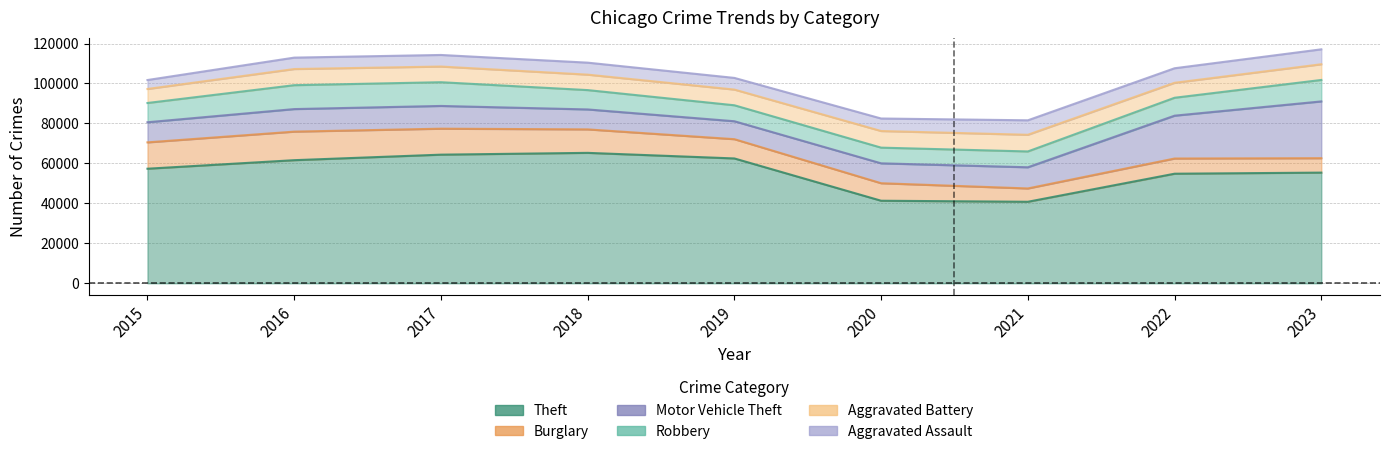

Reading right to left, list all the values displayed in this chart.

Theft: 2023=55400	2022=54851	2021=40807	2020=41326	2019=62492	2018=65287	2017=64386	2016=61621	2015=57350
Burglary: 2023=7215	2022=7595	2021=6662	2020=8758	2019=9638	2018=11747	2017=13001	2016=14289	2015=13184
Motor Vehicle Theft: 2023=28421	2022=21451	2021=10603	2020=9959	2019=8977	2018=9985	2017=11380	2016=11286	2015=10068
Robbery: 2023=10736	2022=8965	2021=7918	2020=7855	2019=7995	2018=9681	2017=11880	2016=11960	2015=9638
Aggravated Battery: 2023=7861	2022=7489	2021=8347	2020=8319	2019=7857	2018=7735	2017=7845	2016=8086	2015=7019
Aggravated Assault: 2023=7472	2022=7281	2021=7242	2020=6263	2019=5841	2018=6001	2017=5793	2016=5712	2015=4480